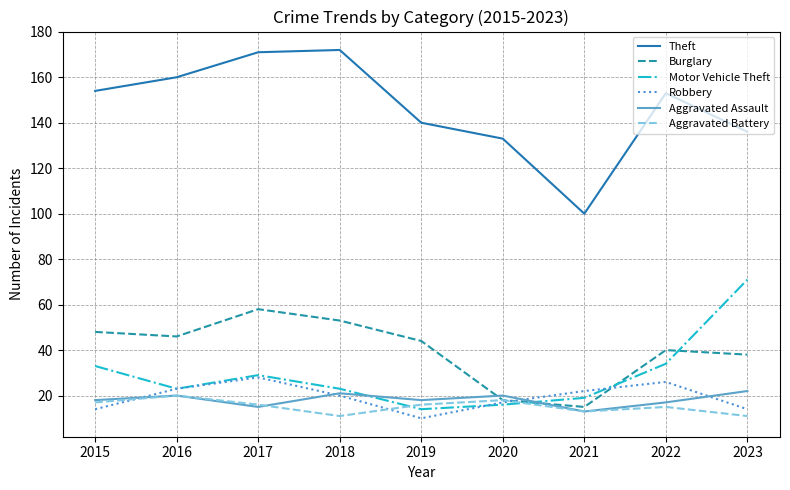

At how many categories does at least one series exceed 41?

9